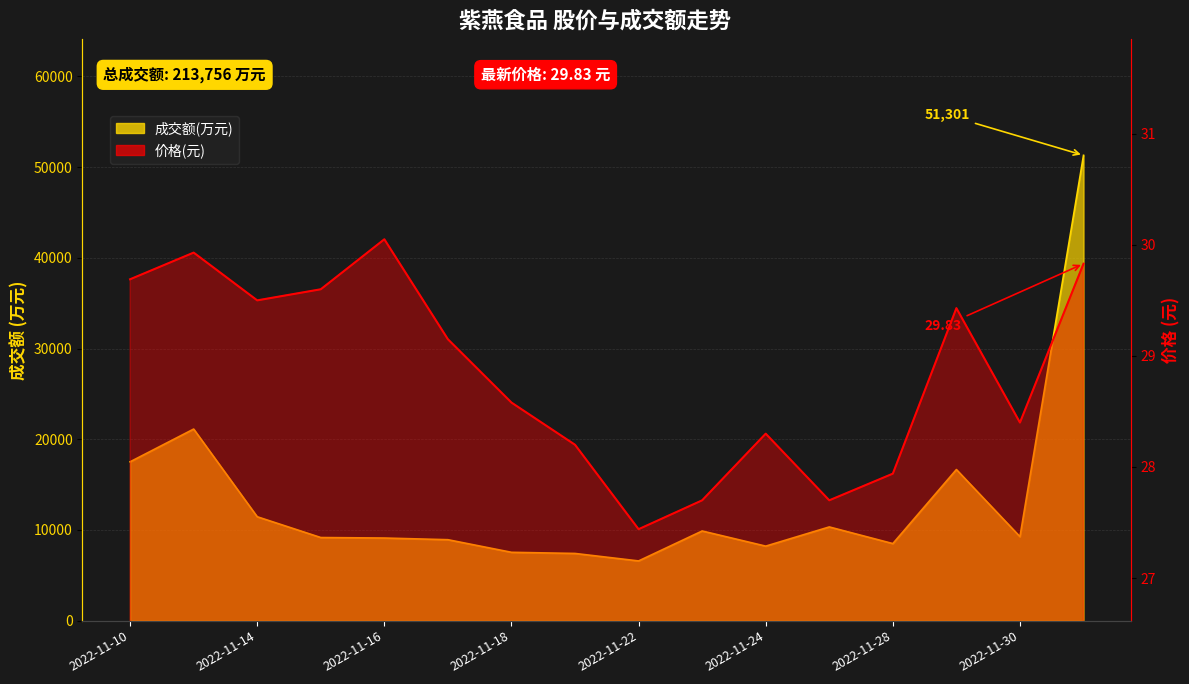

The value of 价格 at 2022-11-16 is 17.8. True or false?

False